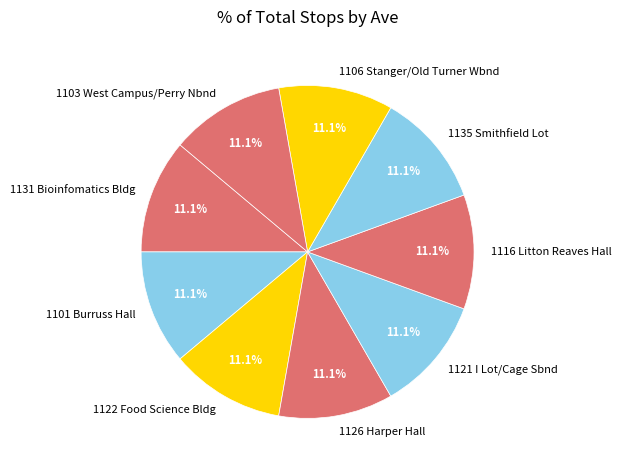

What percentage is the 1131 Bioinfomatics Bldg slice, to the nearest percent?

11%